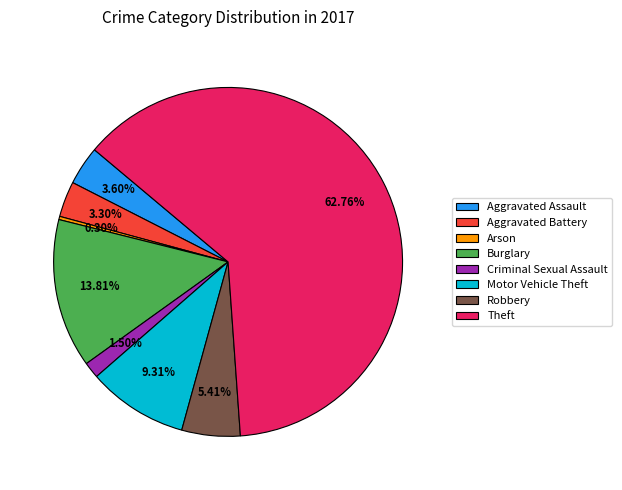

Which slice is the smallest?

Arson